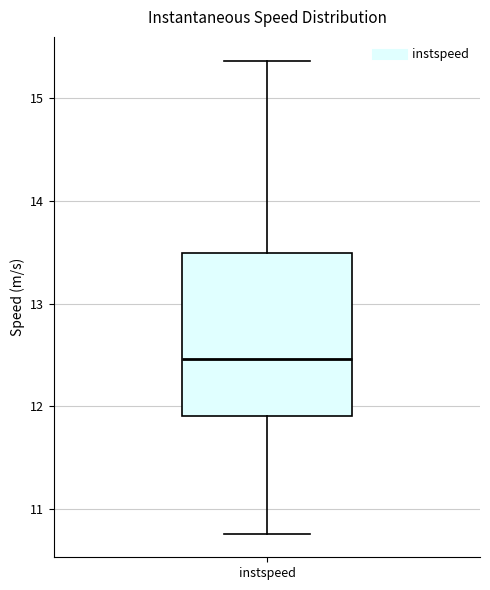

Transcribe this box plot: give where the median line is, the range the box spans, and where the two whiskers end, as read against the y-axis. The values are not printed on the chart, so give them approximately, as read against the axis.

median 12.5, box 11.9 to 13.5, whiskers 10.8 to 15.4